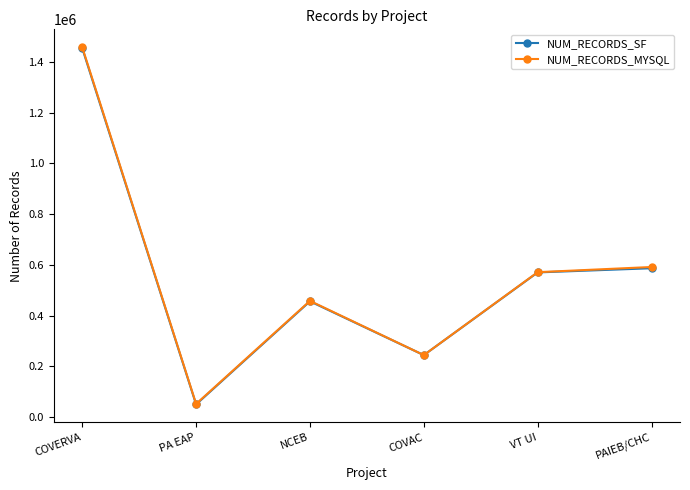

True or false: NUM_RECORDS_MYSQL and NUM_RECORDS_SF intersect in this chart.

False